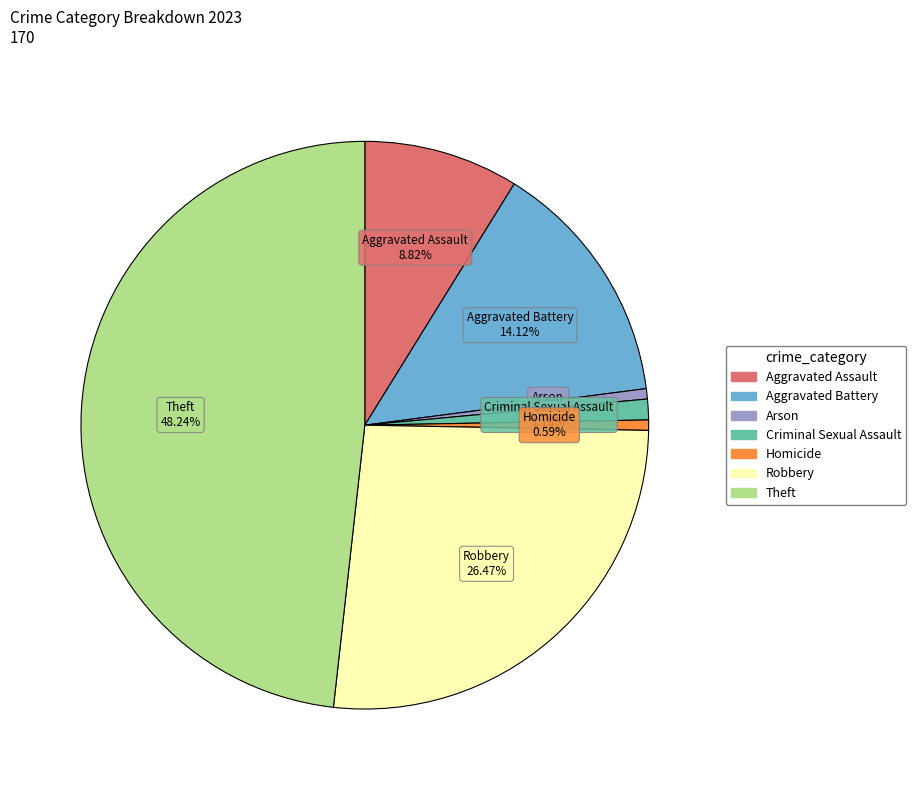

What percentage is the Aggravated Assault slice, to the nearest percent?

9%